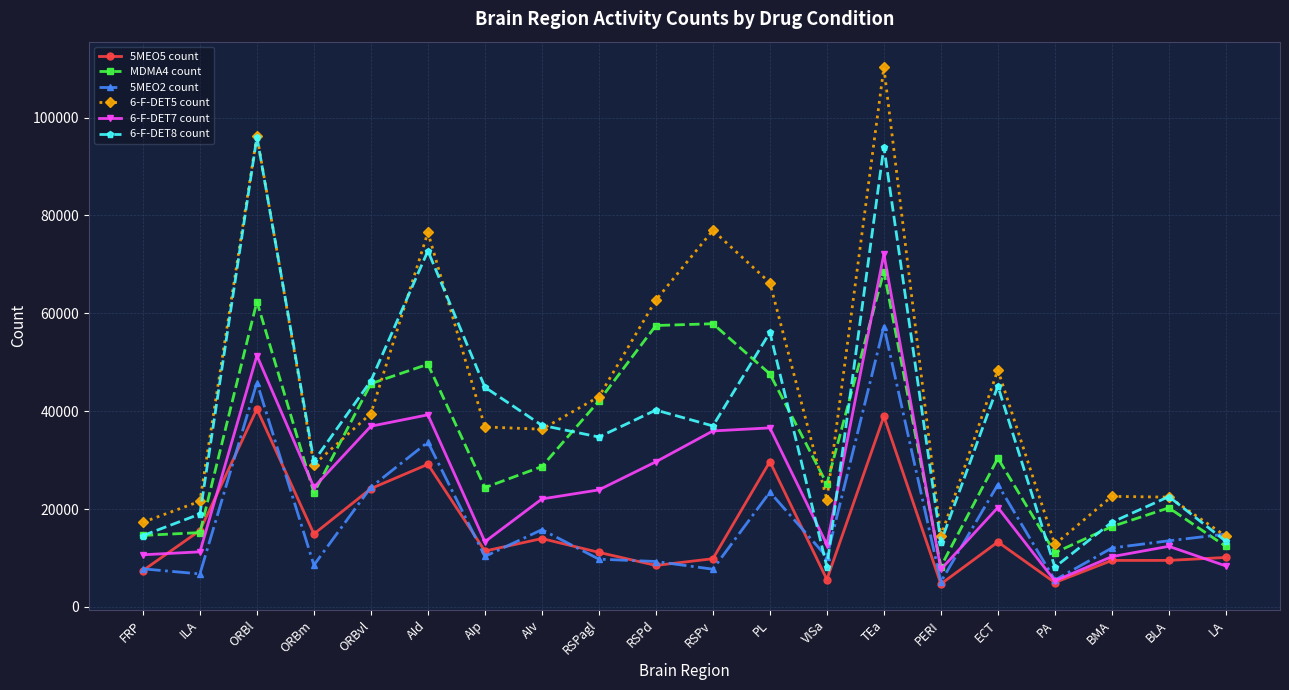

What is the label of the 15th point from the left?

PERI